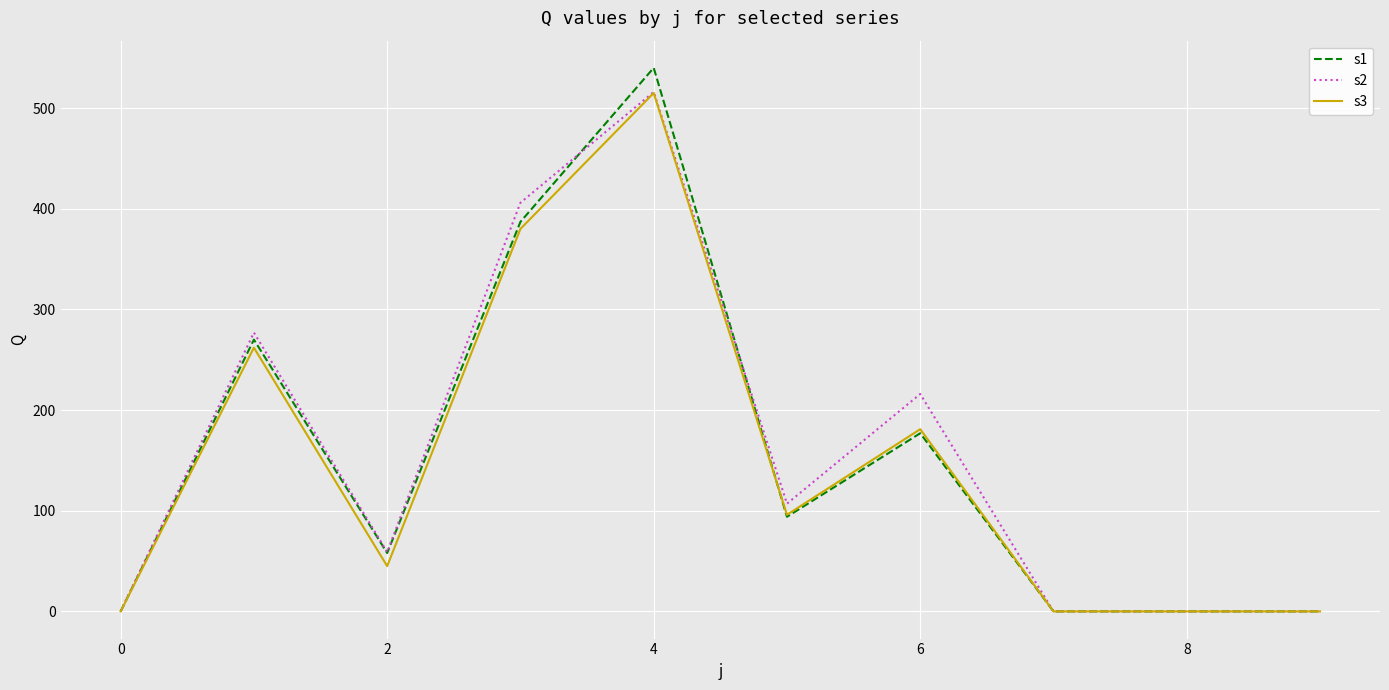

Which series has the largest range (max minus min)?

s1